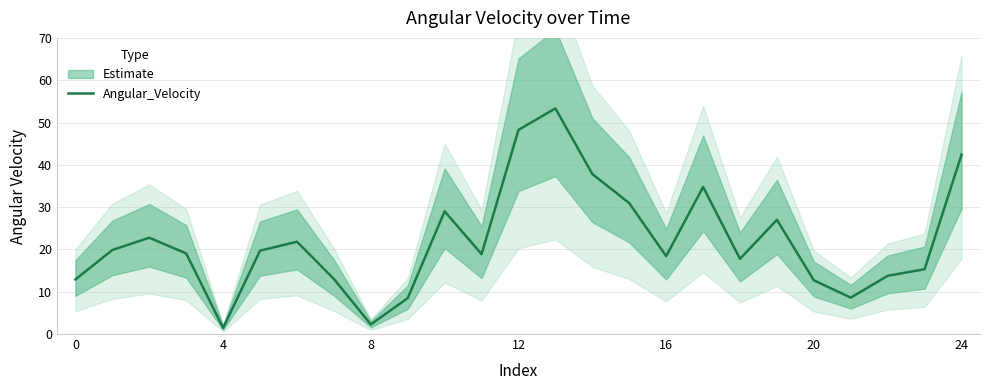

At which label is the value closest to 27?

19